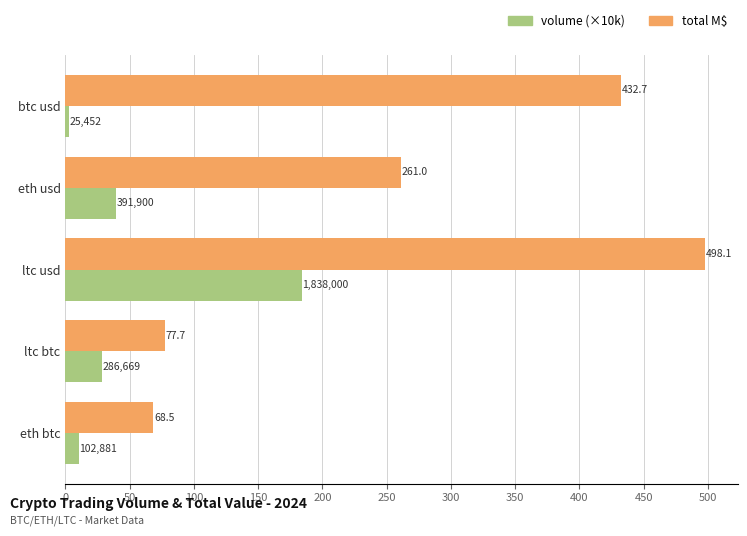

What is the highest value of the total M$ series?

498.1